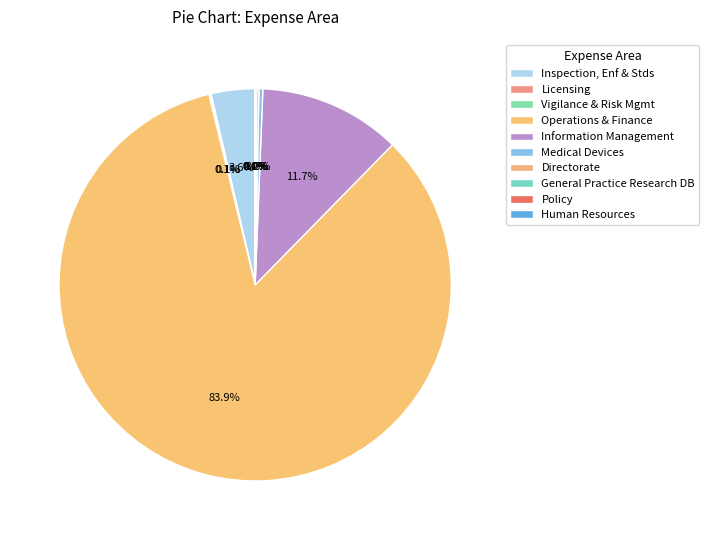

Does Medical Devices account for over 50% of the chart?

No